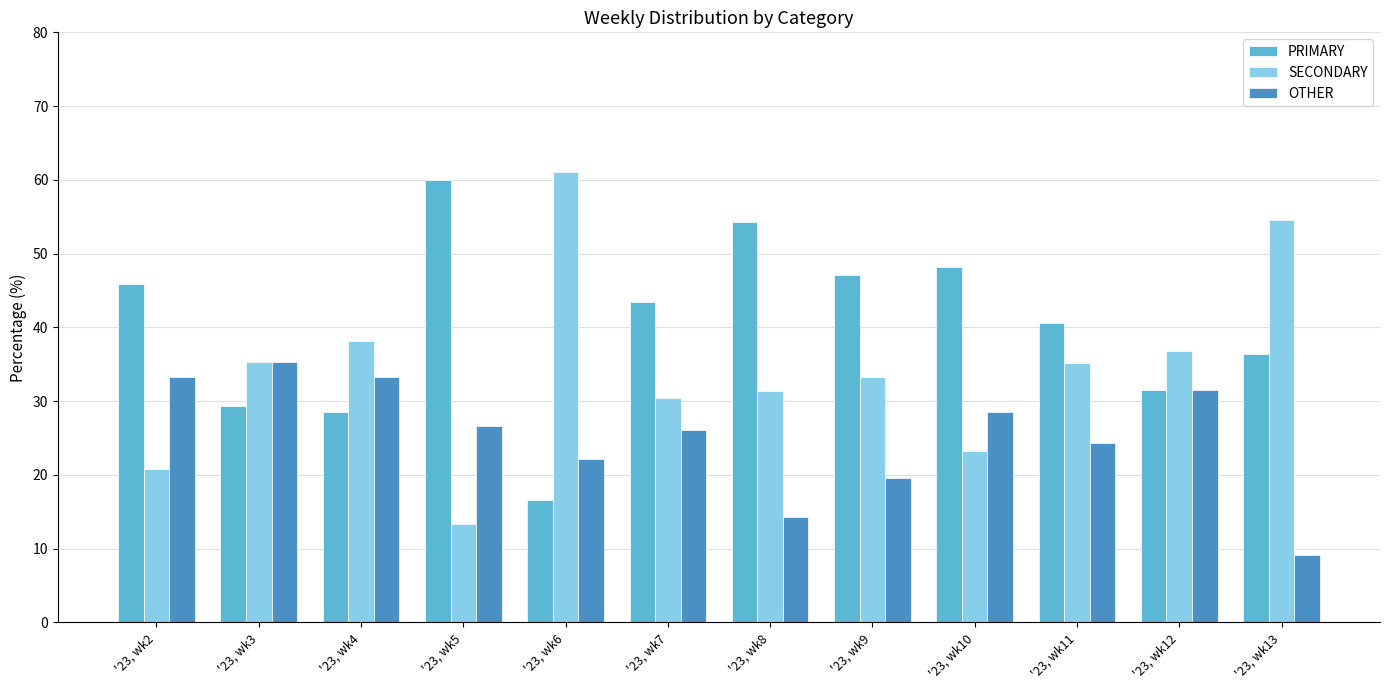

What is the difference between the second highest and second lowest values in the SECONDARY series?

33.7